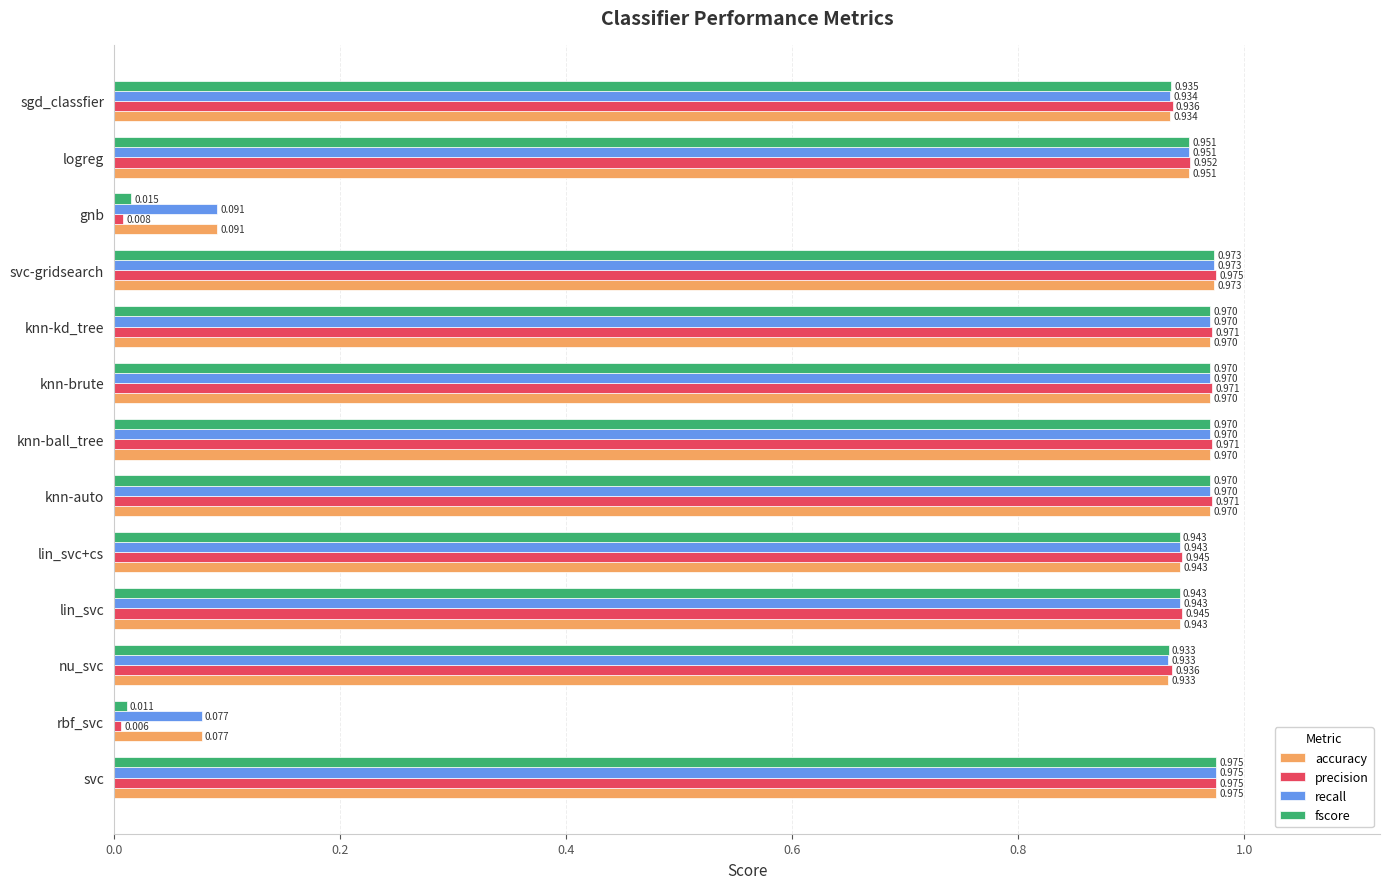

Is the value of recall at rbf_svc greater than the value of fscore at gnb?

Yes